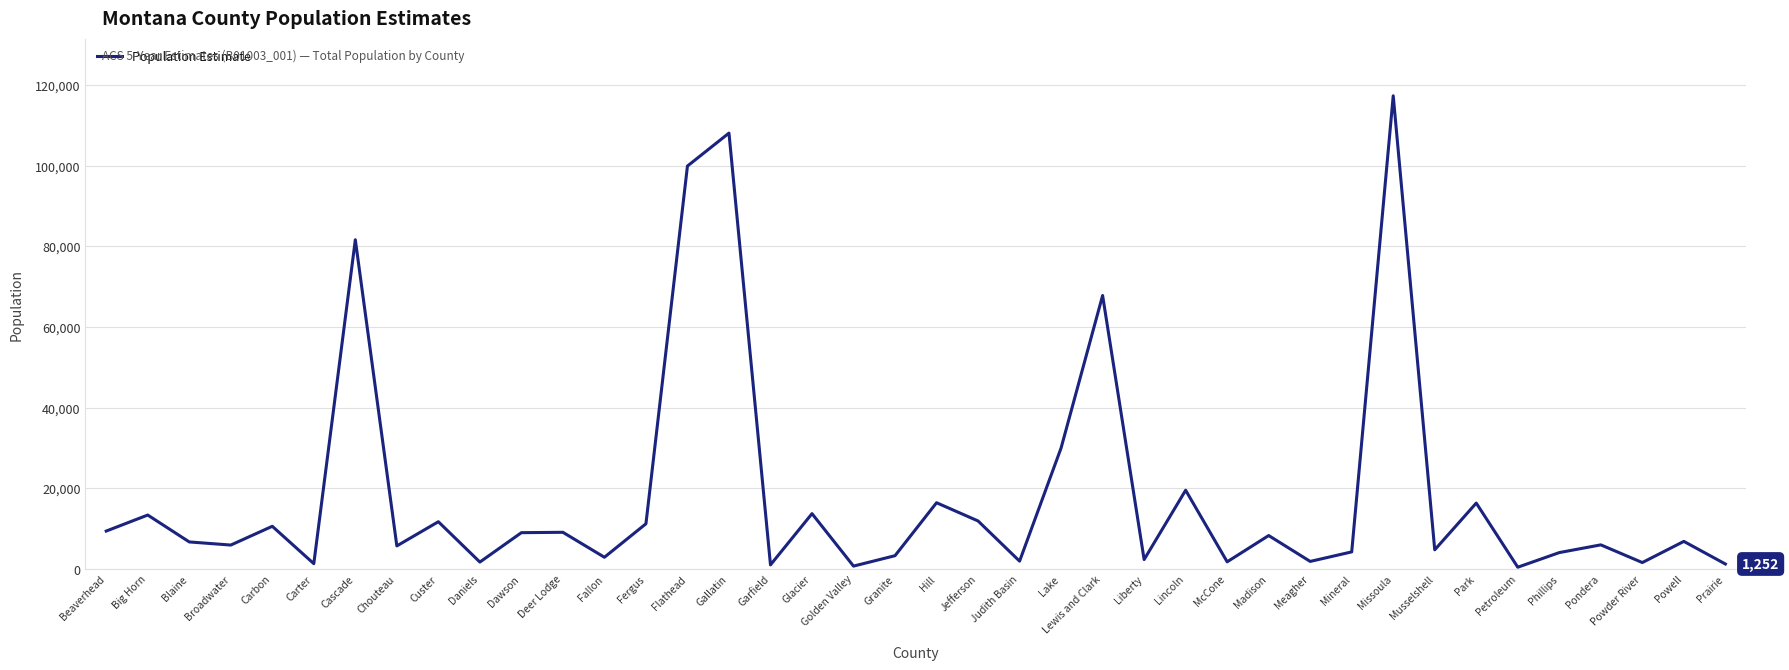

True or false: the data shows 16849 at Beaverhead.

False